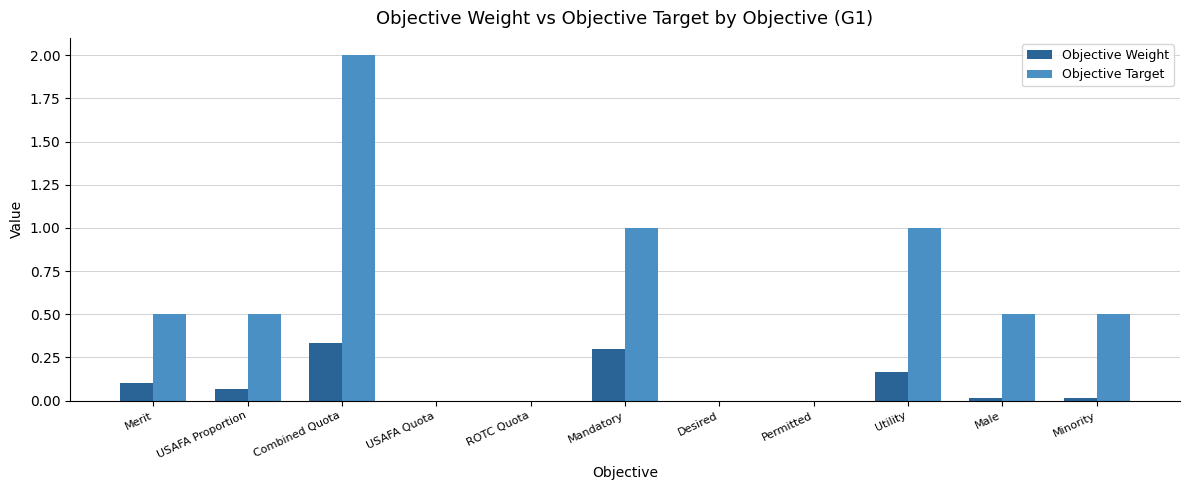

What is the greatest value displayed?

2.0